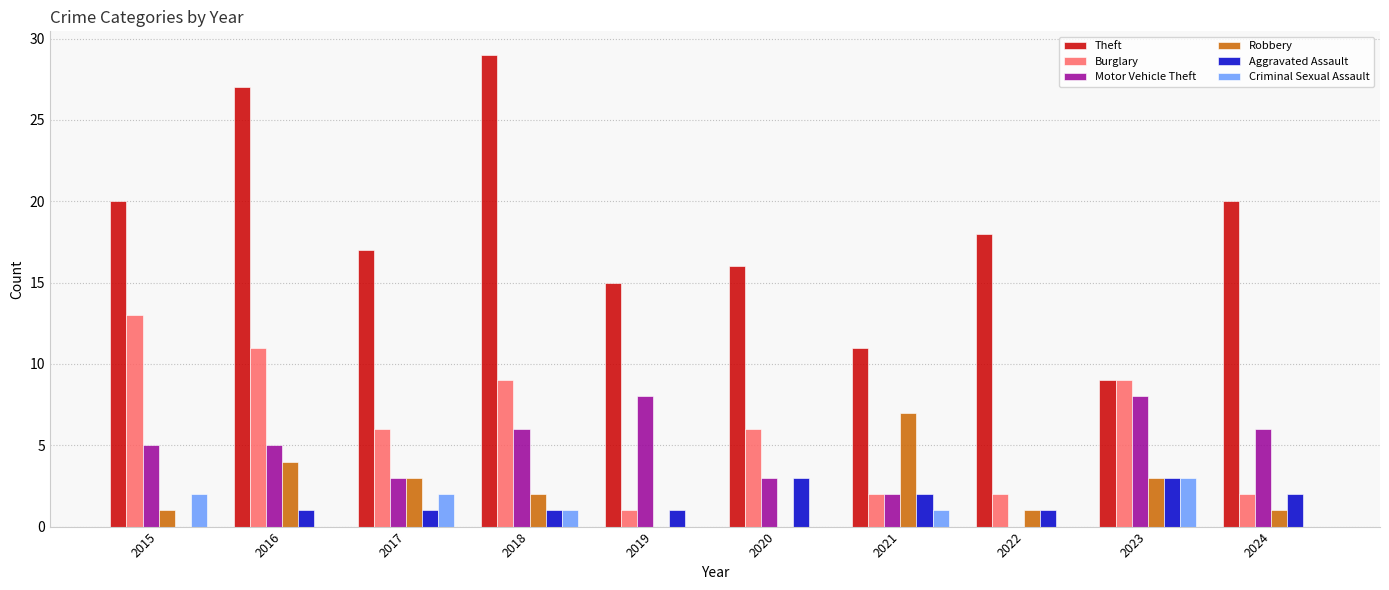

Count the number of data series in this chart.

6